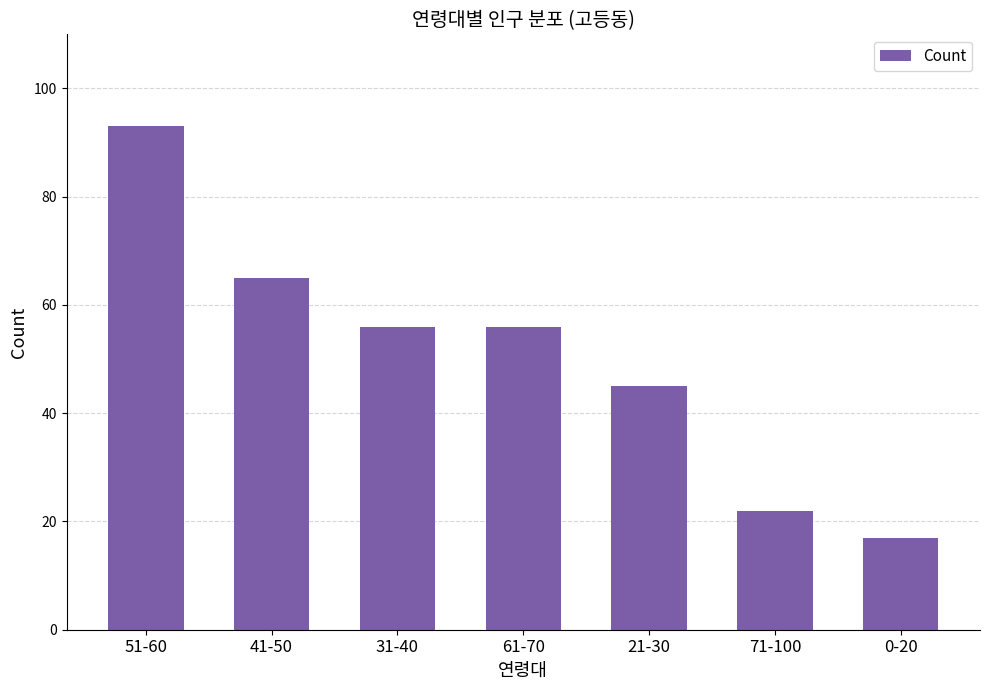

What is the sum of the values at 61-70 and 31-40?

112